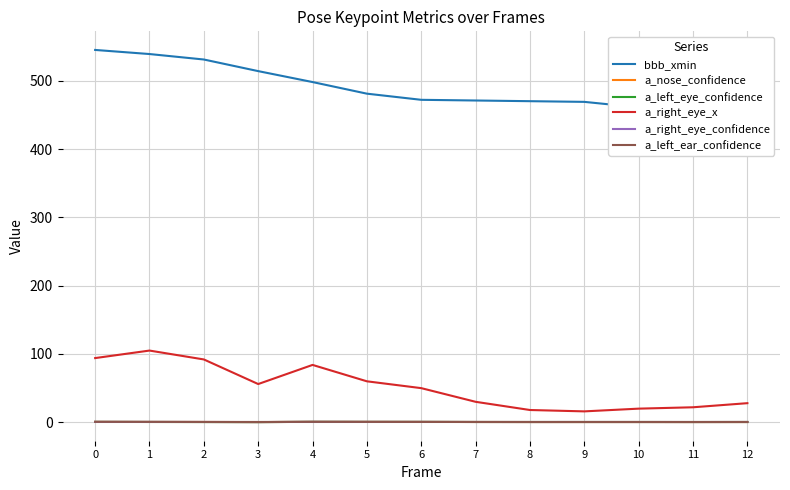

What value does the a_right_eye_x series have at 4?

84.0